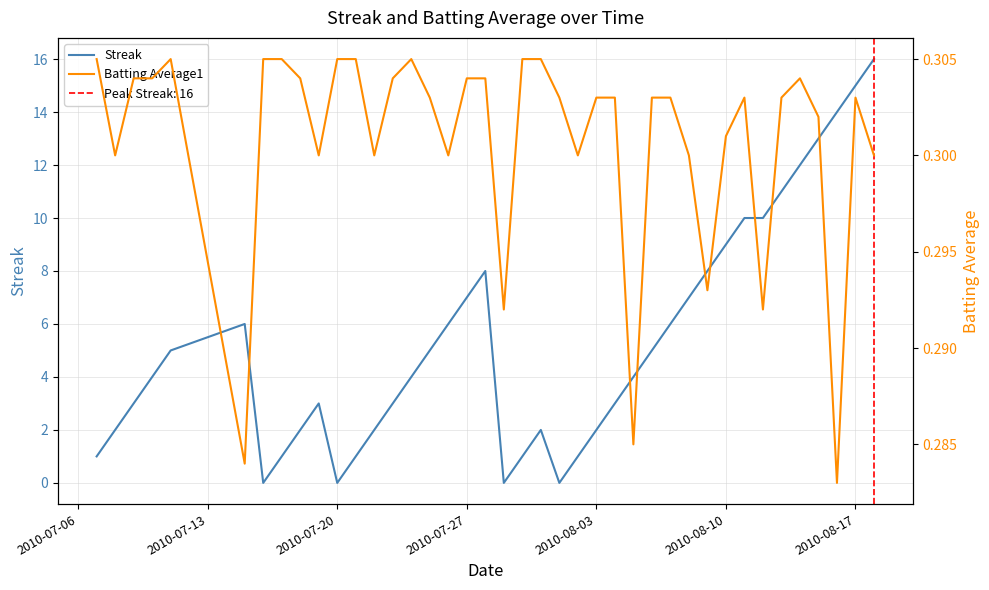

Count the number of categories in the chart.

40